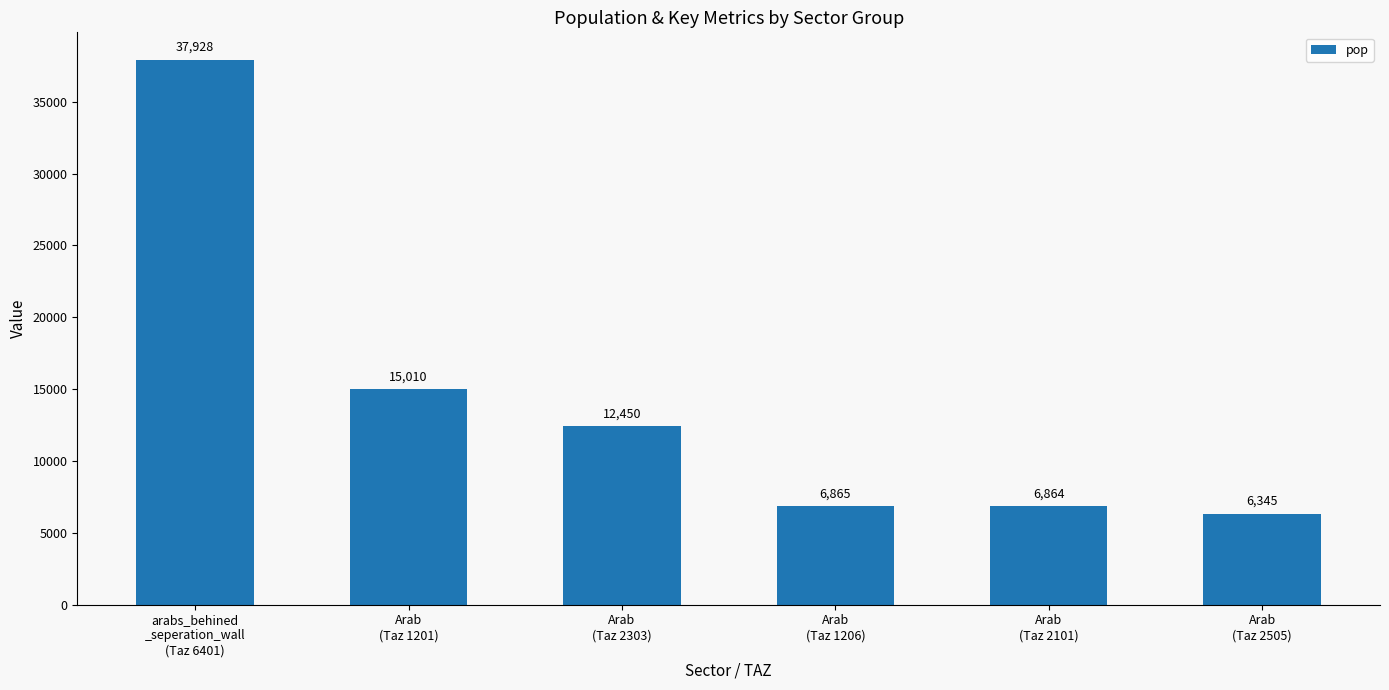

What is the sum of all values?

85462.5